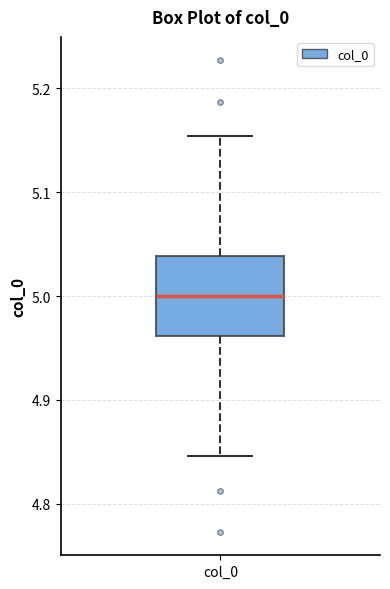

Transcribe this box plot: give where the median line is, the range the box spans, and where the two whiskers end, as read against the y-axis. The values are not printed on the chart, so give them approximately, as read against the axis.

median 5.00, box 4.96 to 5.04, whiskers 4.85 to 5.15